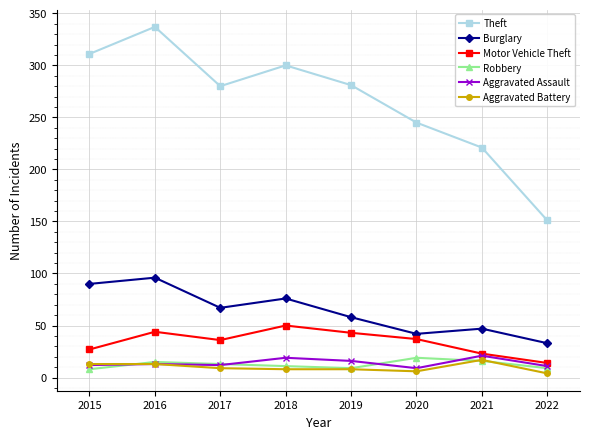

What is the sum of all Burglary values?

509